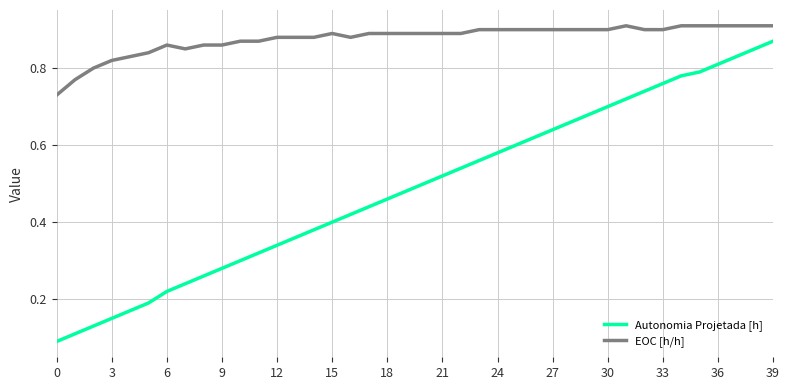

Which series has the largest total across all categories?

EOC [h/h]